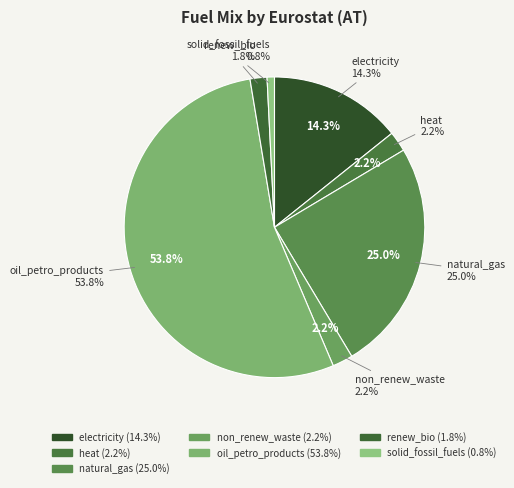

What percentage is the non_renew_waste slice, to the nearest percent?

2%